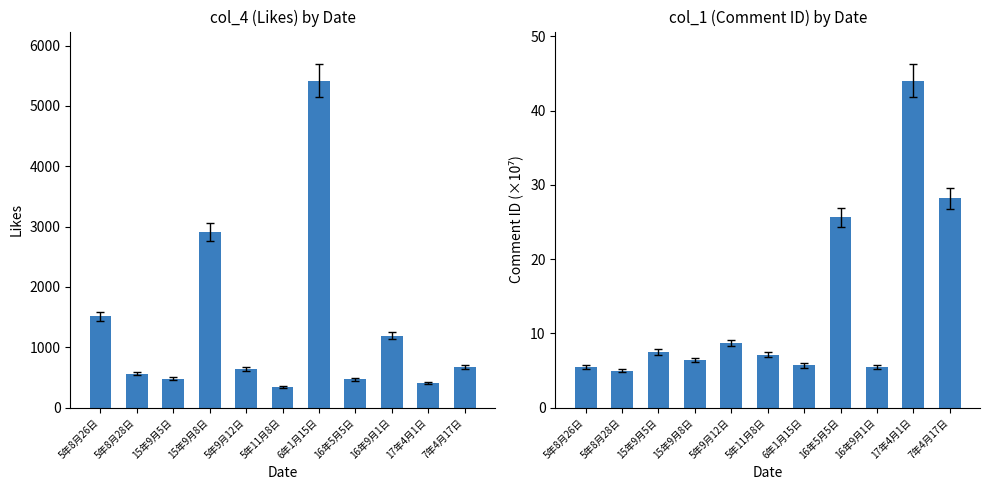

Reading left to right, transcribe all the data shown in this chart.

col_4 (Likes): 1513.0	563.0	475.0	2907.0	637.0	341.0	5420.0	470.0	1187.0	404.0	678.0
col_1 (Comment ID): 5.4	5.0	7.4	6.4	8.7	7.1	5.7	25.6	5.5	44.0	28.2